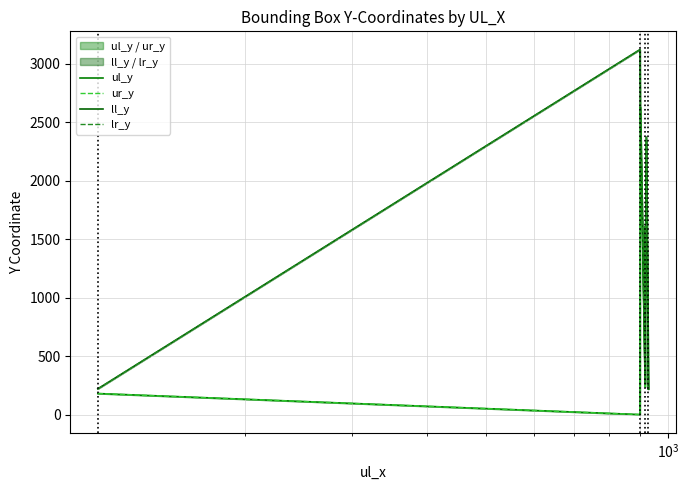

Does the chart display data point markers on the line(s)?

No